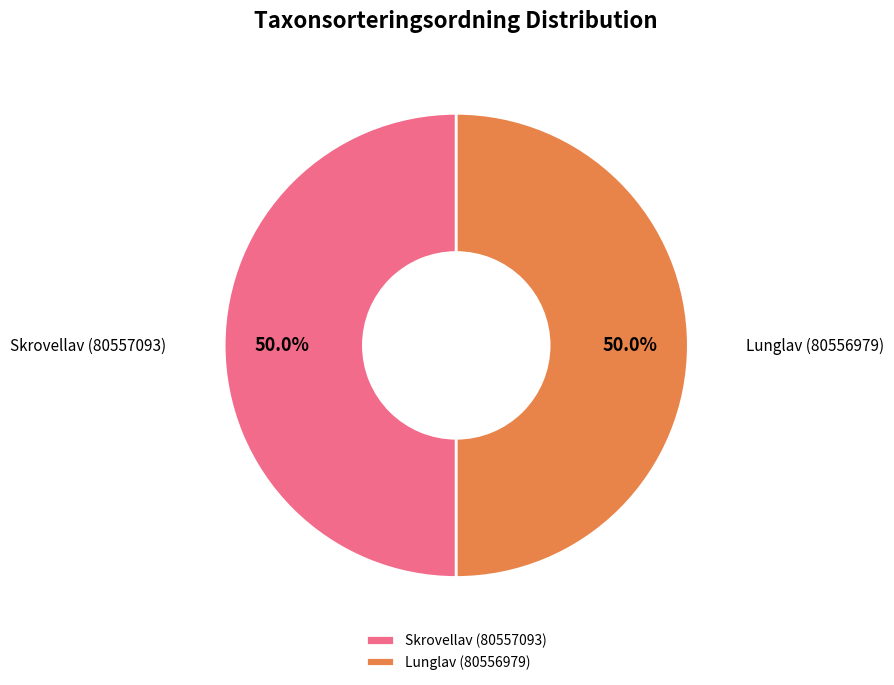

Is the sum of Skrovellav (80557093) and Lunglav (80556979) greater than half?

Yes